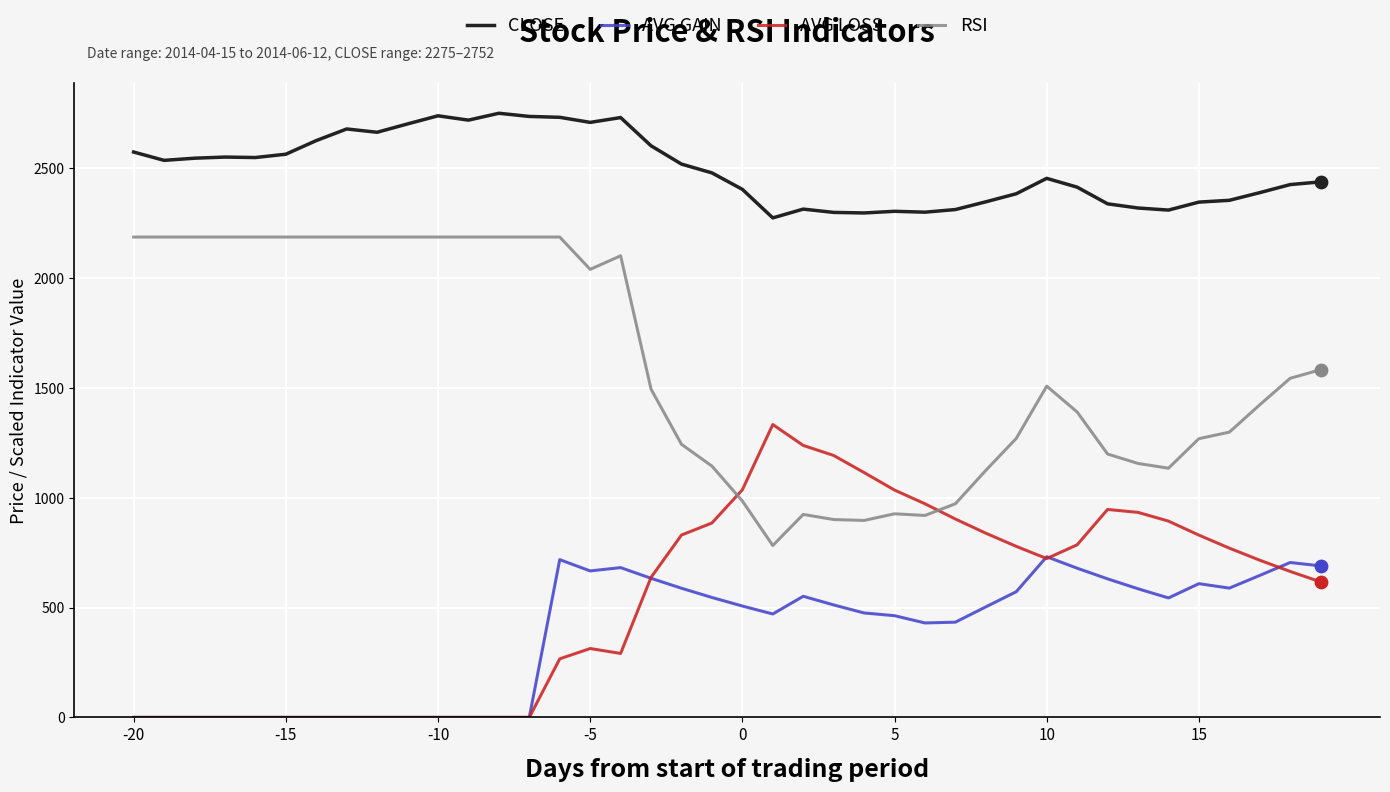

Which series has the largest total across all categories?

CLOSE